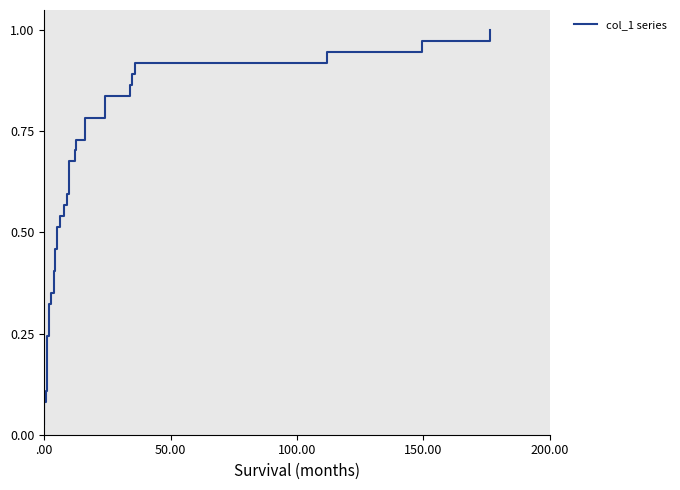

What is the maximum value shown in the chart?

1.0